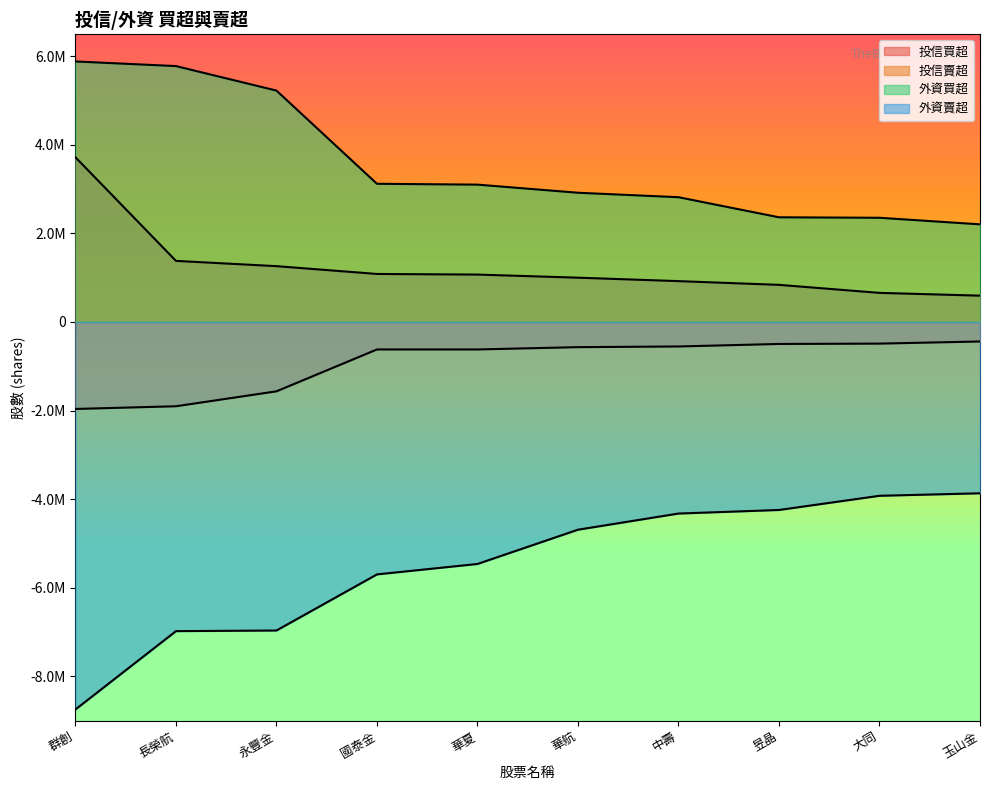

Does the chart have visible grid lines?

No